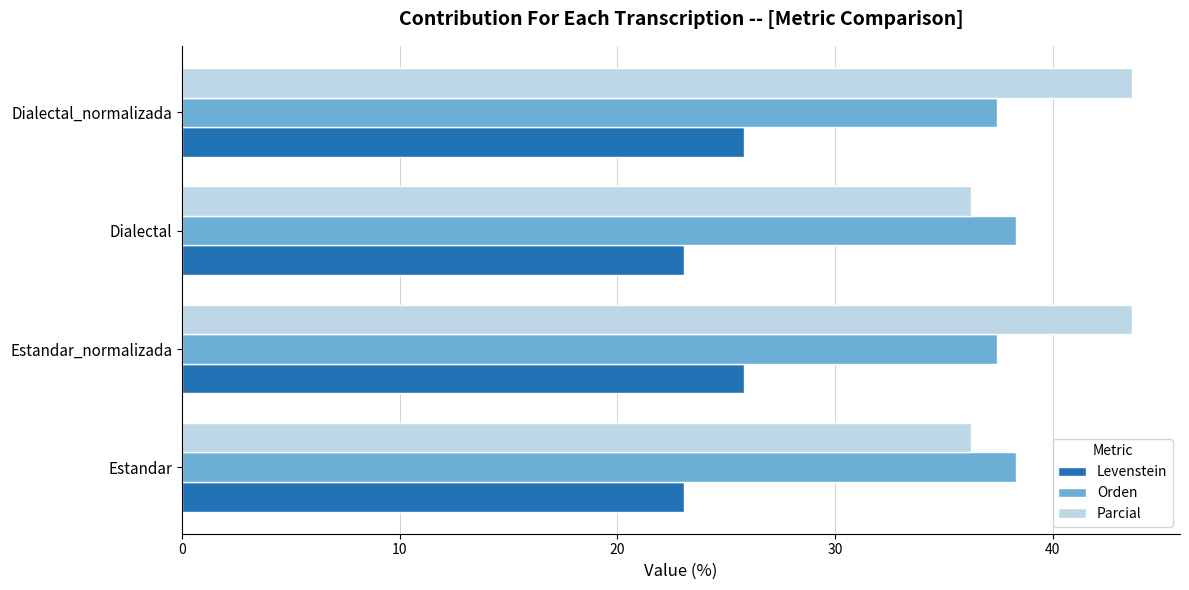

Count the number of categories in the chart.

4